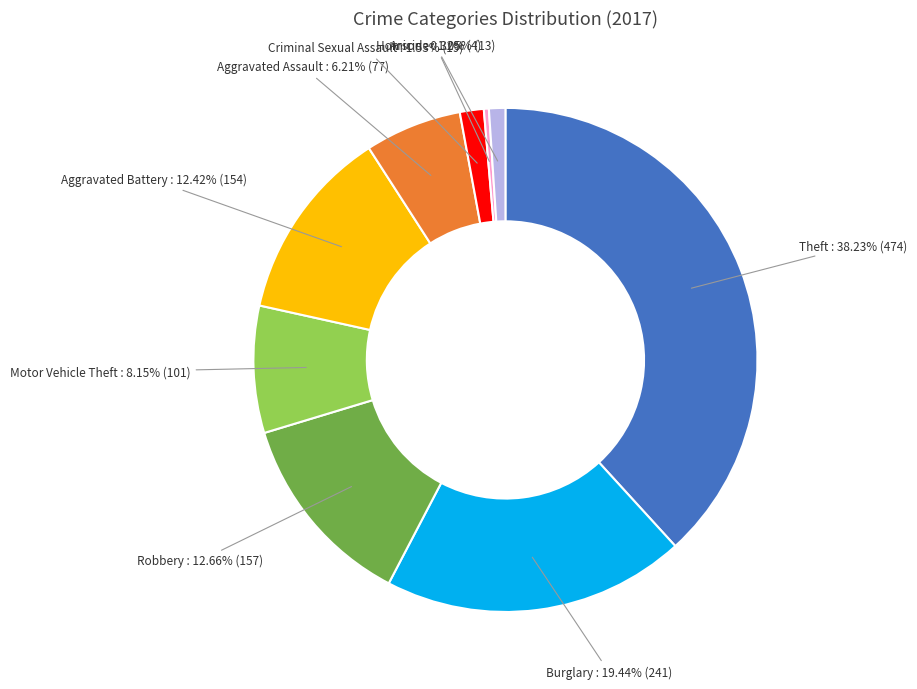

To the nearest percent, what percentage of the pie is Criminal Sexual Assault?

2%